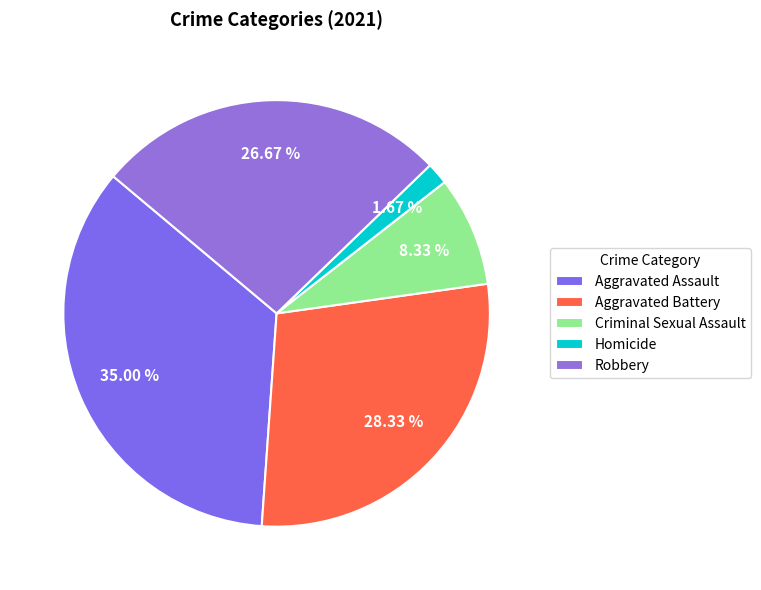

Does Homicide represent more than half of the total?

No